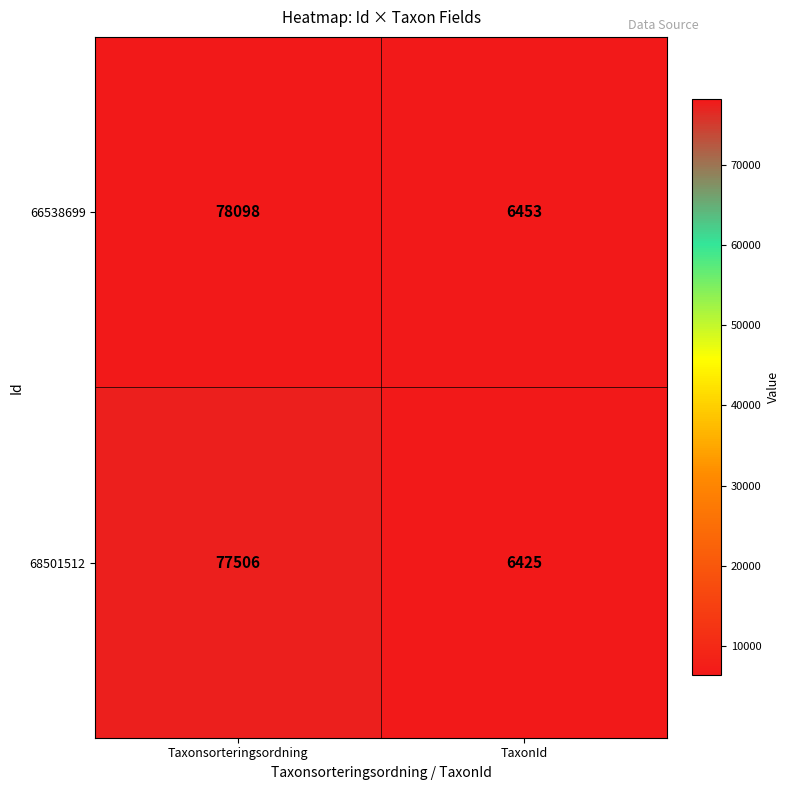

Which label corresponds to the largest value in the chart?

Taxonsorteringsordning